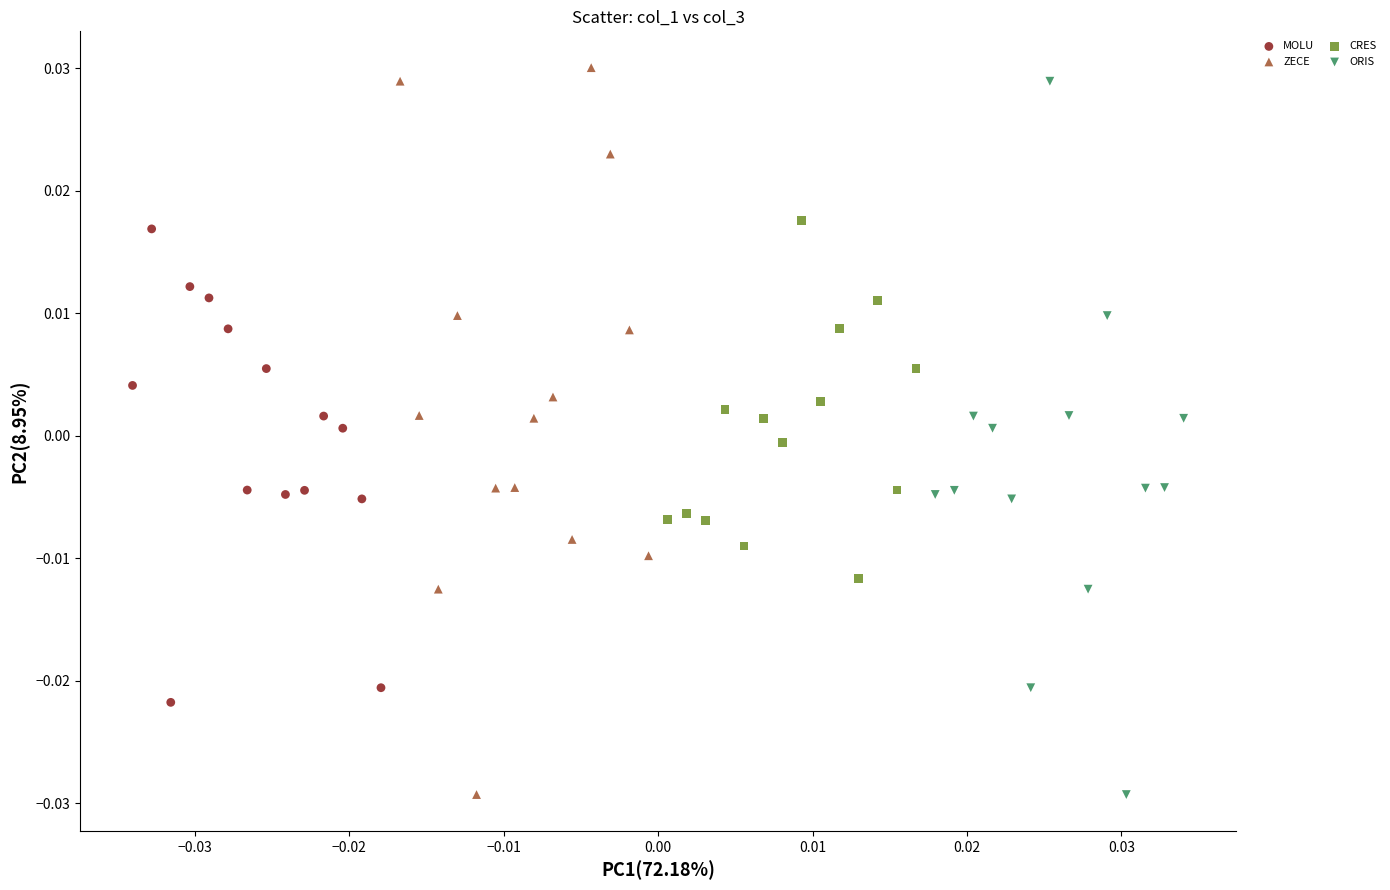

Which series has the widest spread of Y values?

ZECE